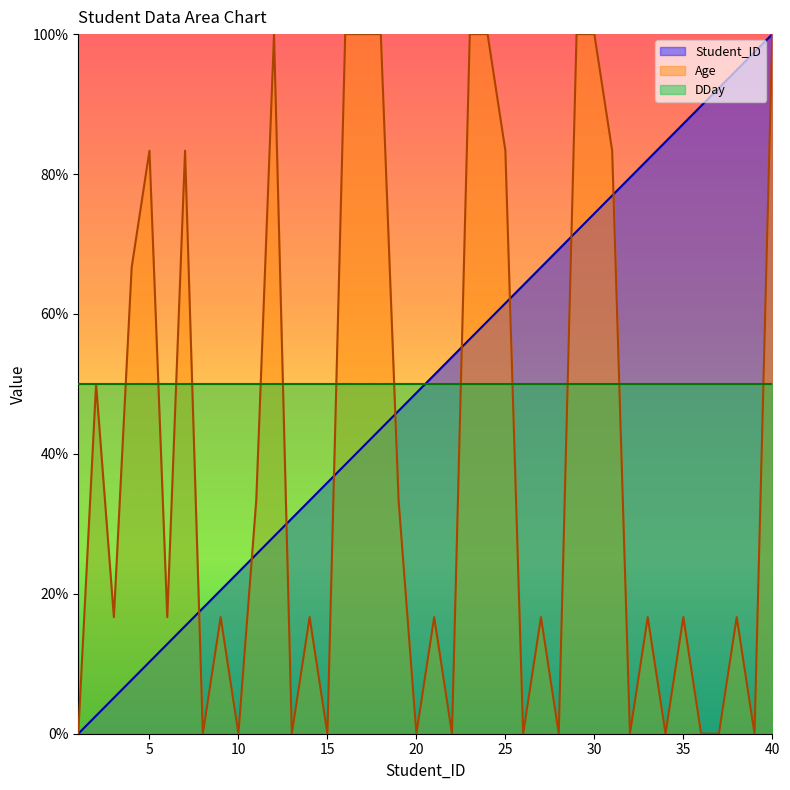

What is the sum of all Student_ID values?

2000.0